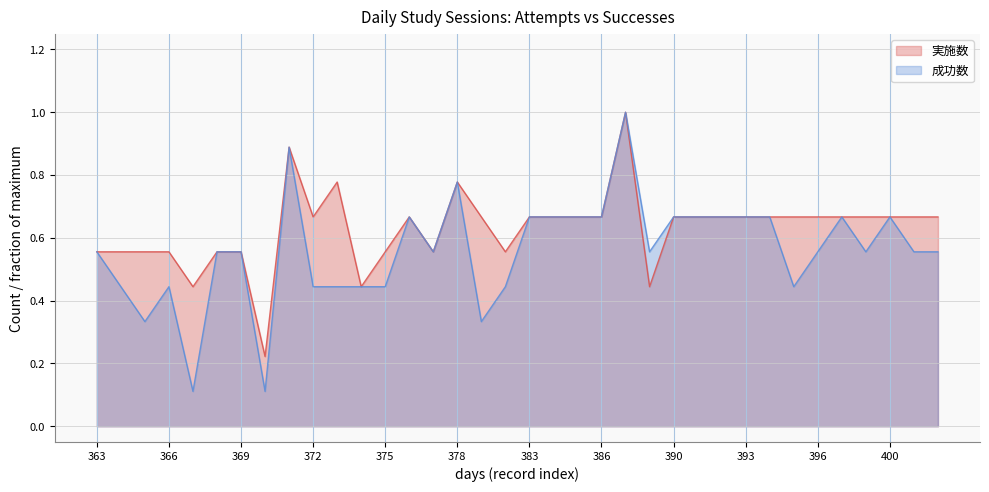

Does the chart display data point markers on the line(s)?

No